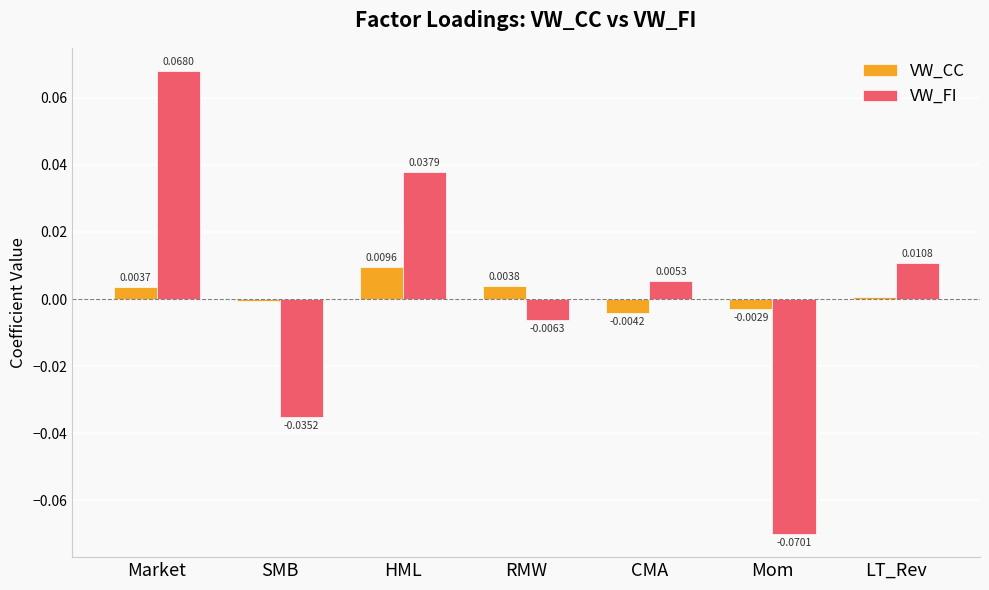

What are all the series names shown in the legend?

VW_CC, VW_FI